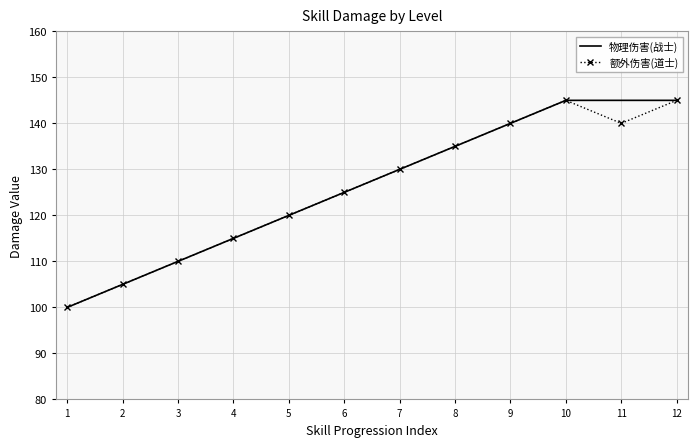

What is the smallest value displayed?

100